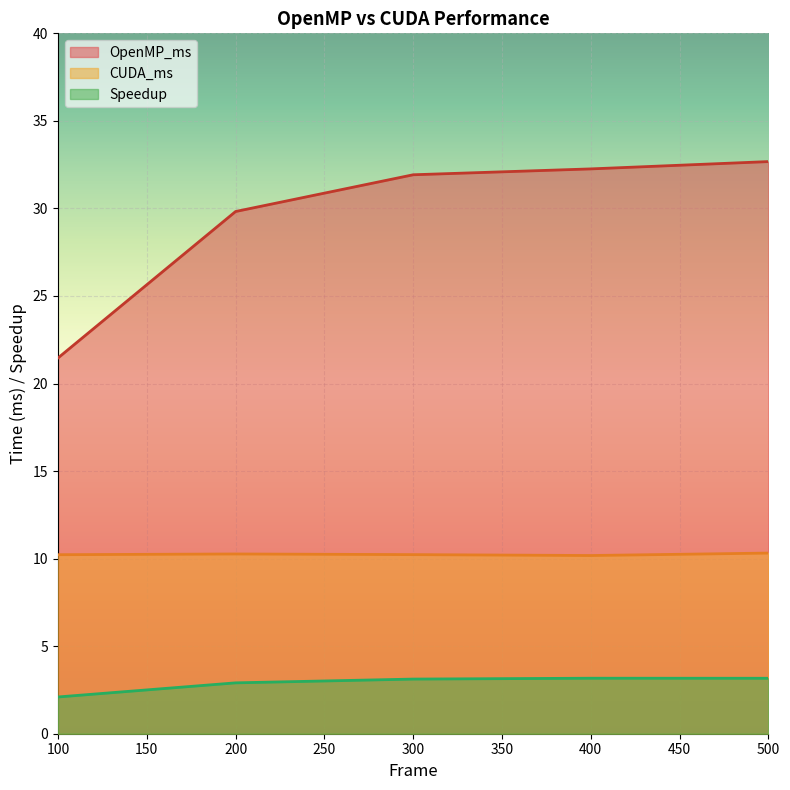

What is the sum of all CUDA_ms values?

51.2